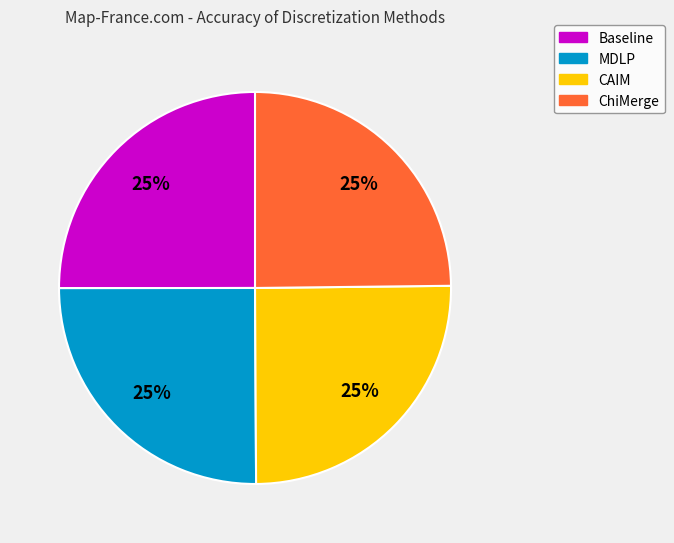

To the nearest percent, what percentage of the pie is ChiMerge?

25%